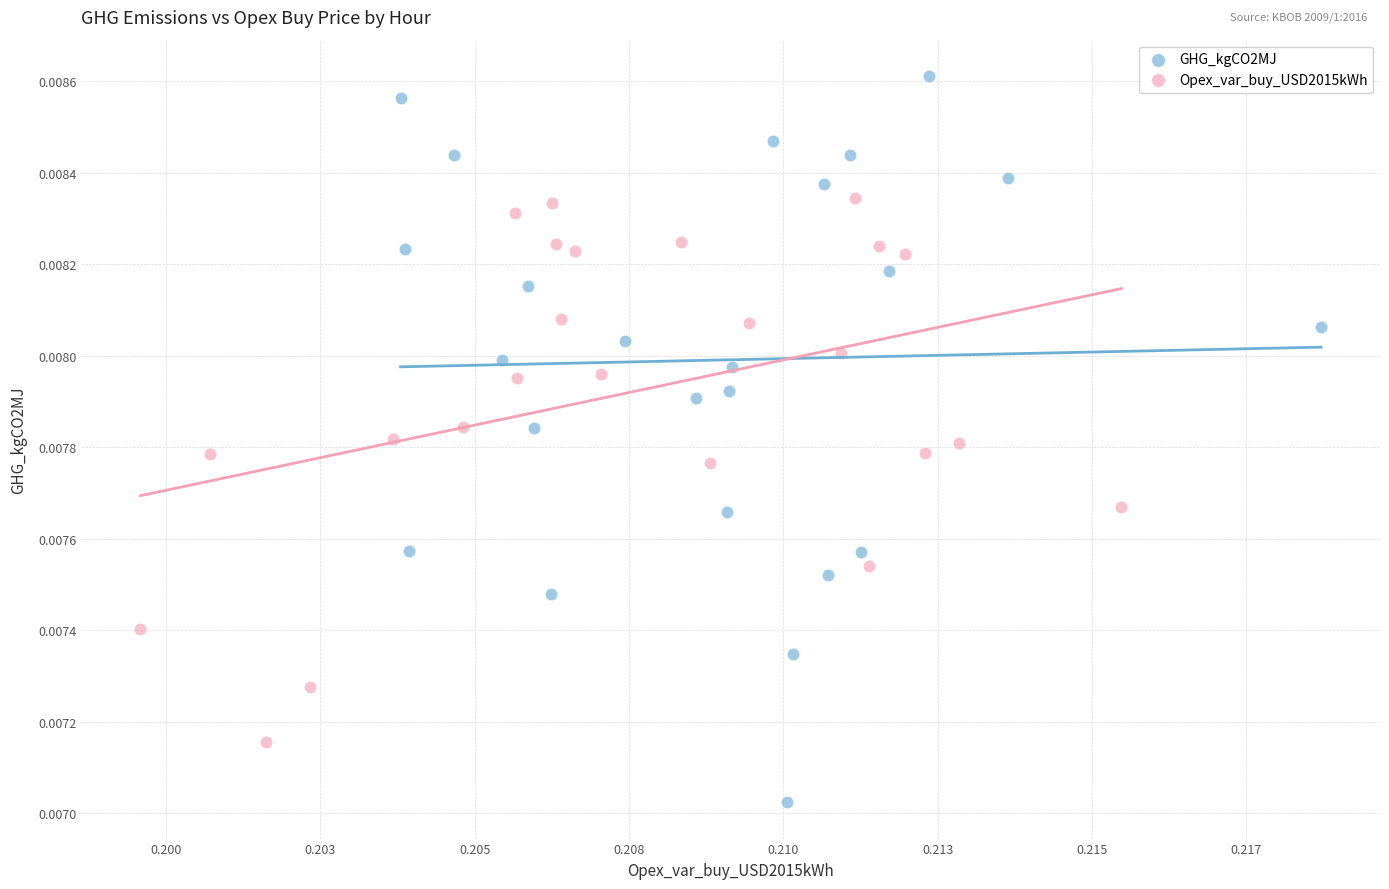

Which series contains the highest Y value?

GHG_kgCO2MJ